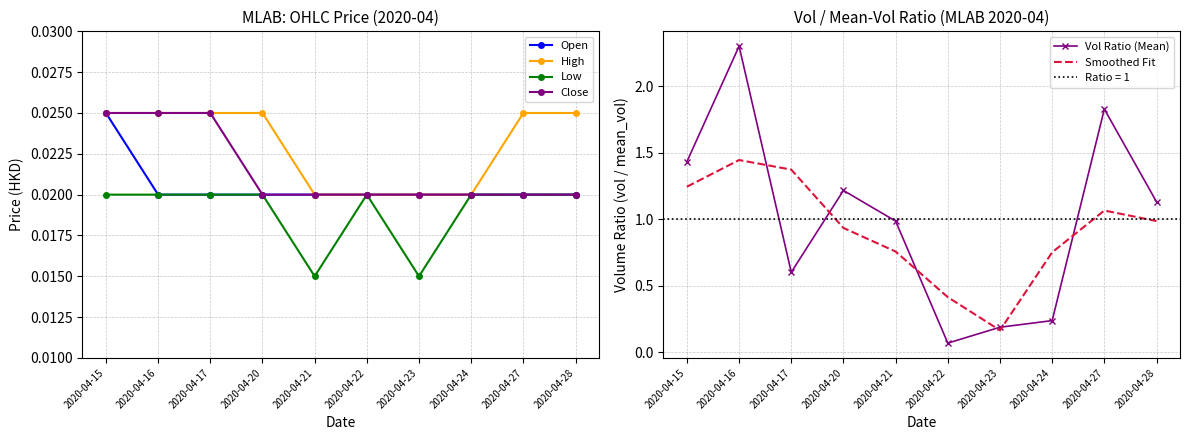

True or false: Close and Vol Ratio (Mean) intersect in this chart.

False